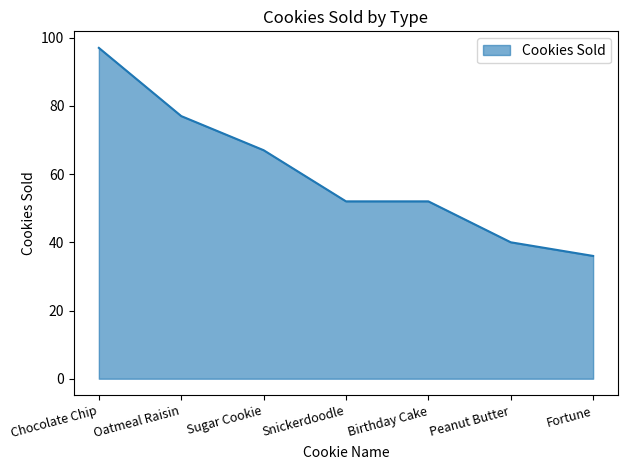

Does the chart display data point markers on the line(s)?

No